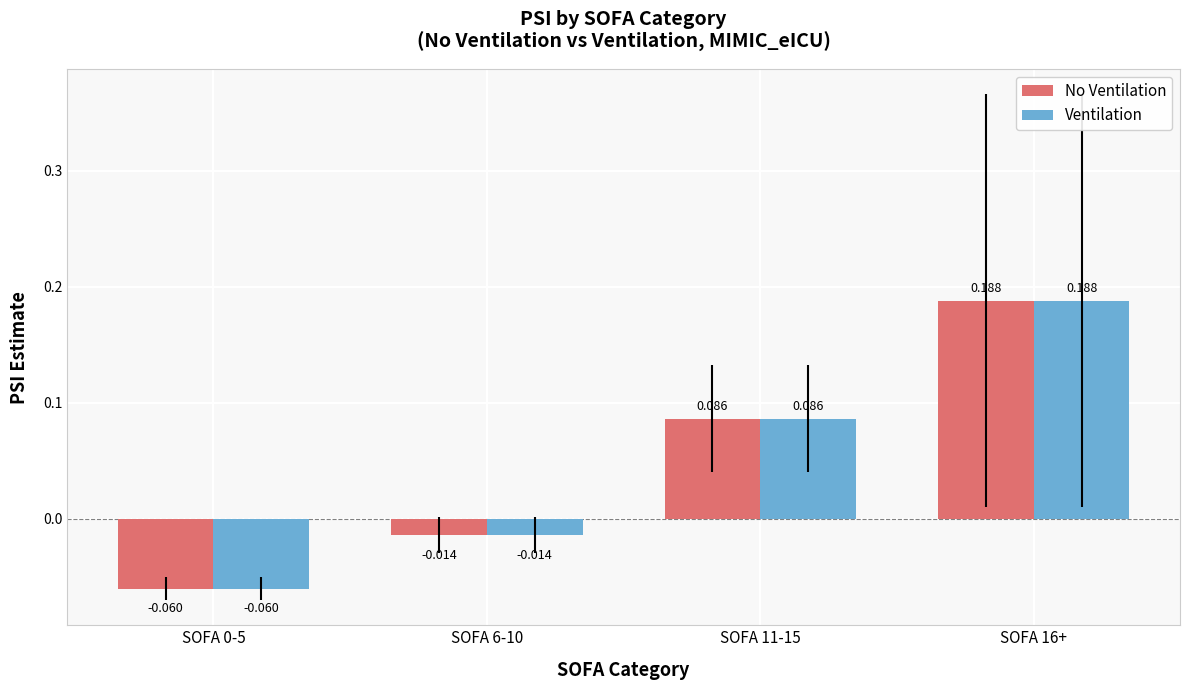

The value of No Ventilation at SOFA 11-15 is 0.0. True or false?

False